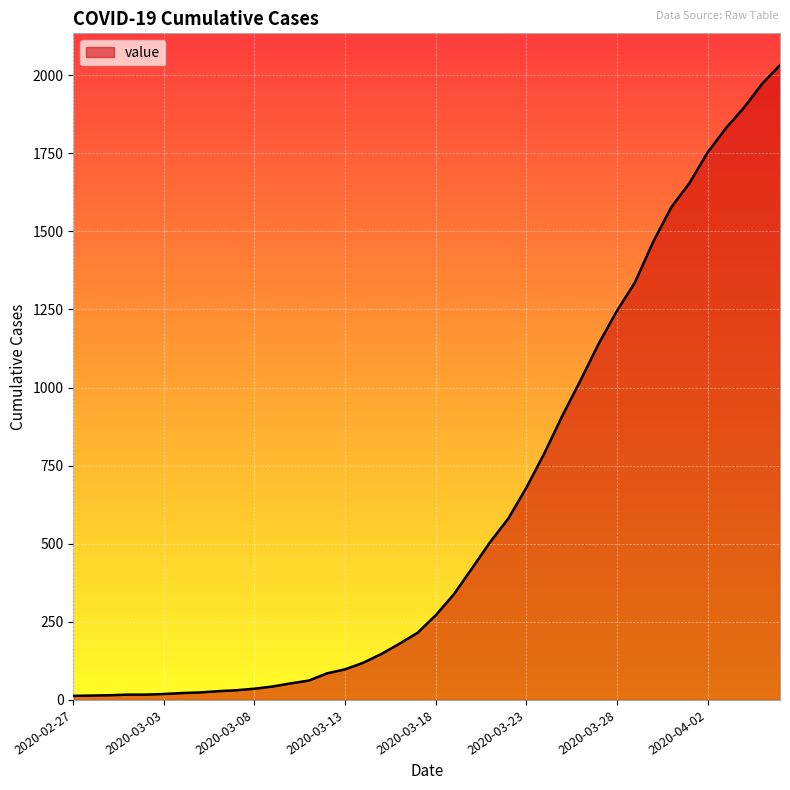

What is the maximum value shown in the chart?

2032